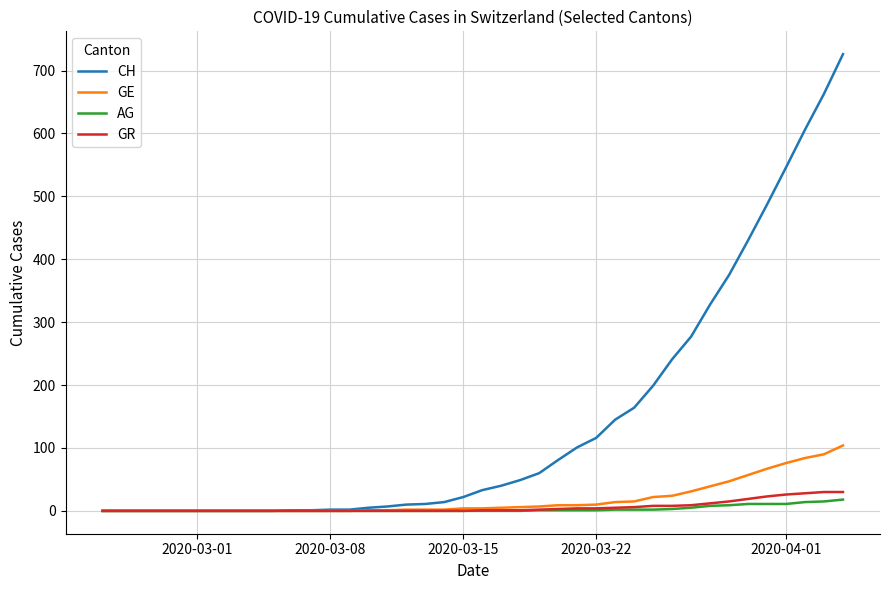

Which series has the largest total across all categories?

CH